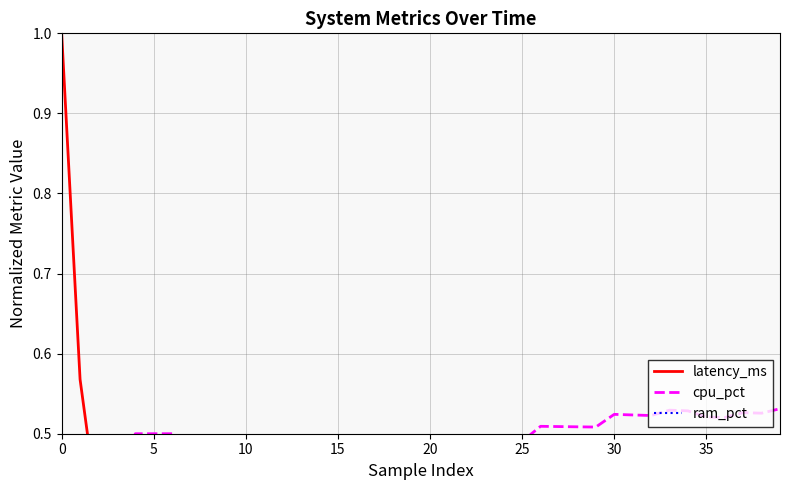

Rank the series at 23 from highest to lowest value.

cpu_pct, ram_pct, latency_ms